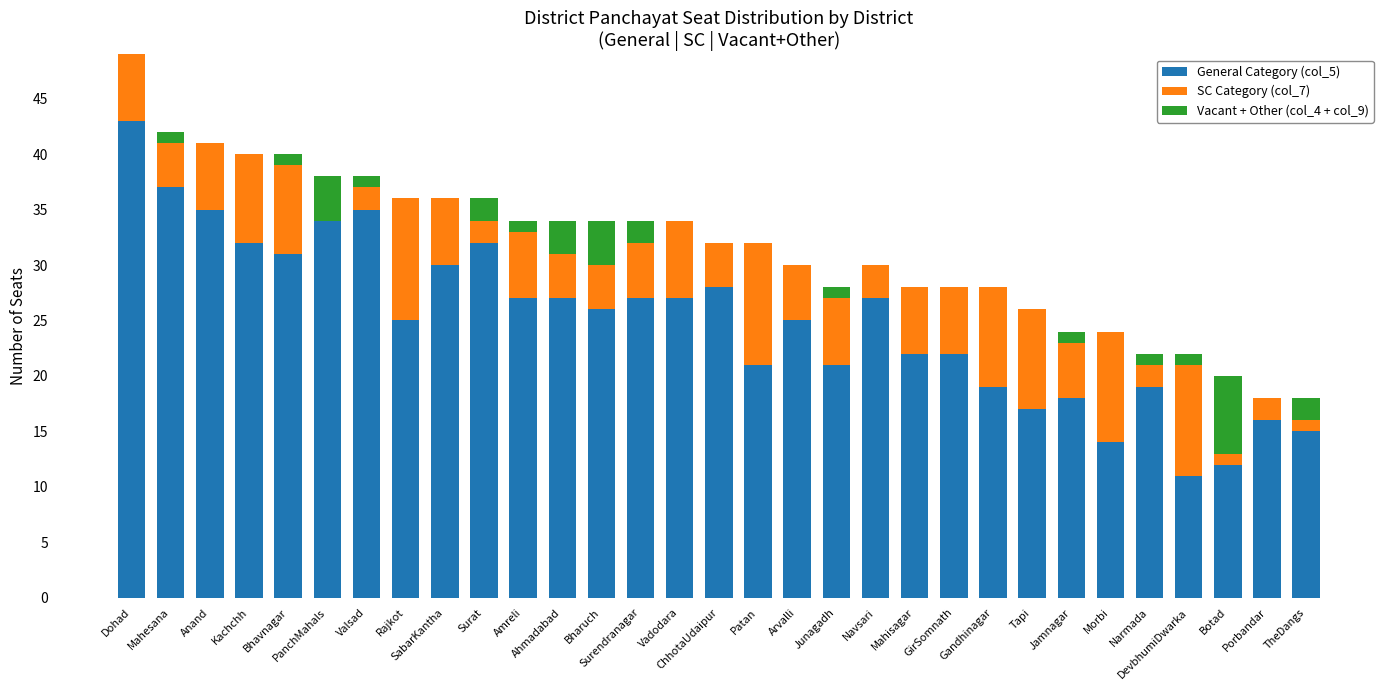

What is the label of the 16th bar from the left?

ChhotaUdaipur